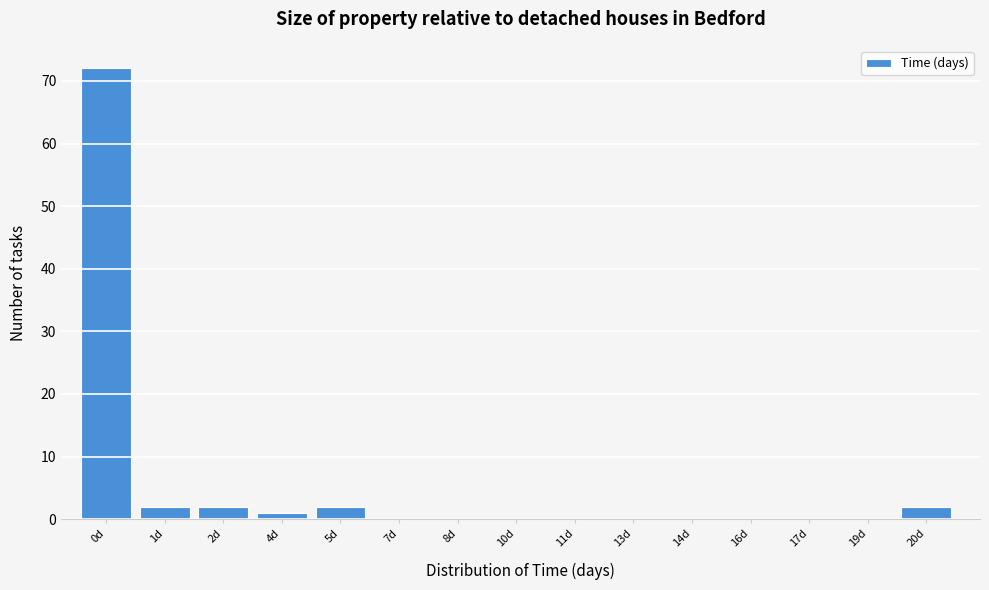

Reading right to left, extract all data points from this chart.

20d=2	19d=0	17d=0	16d=0	14d=0	13d=0	11d=0	10d=0	8d=0	7d=0	5d=2	4d=1	2d=2	1d=2	0d=72